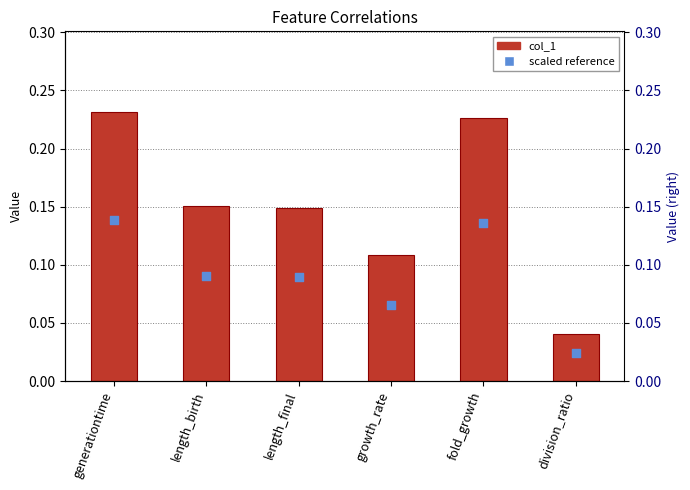

What are all the series names shown in the legend?

col_1, scaled reference